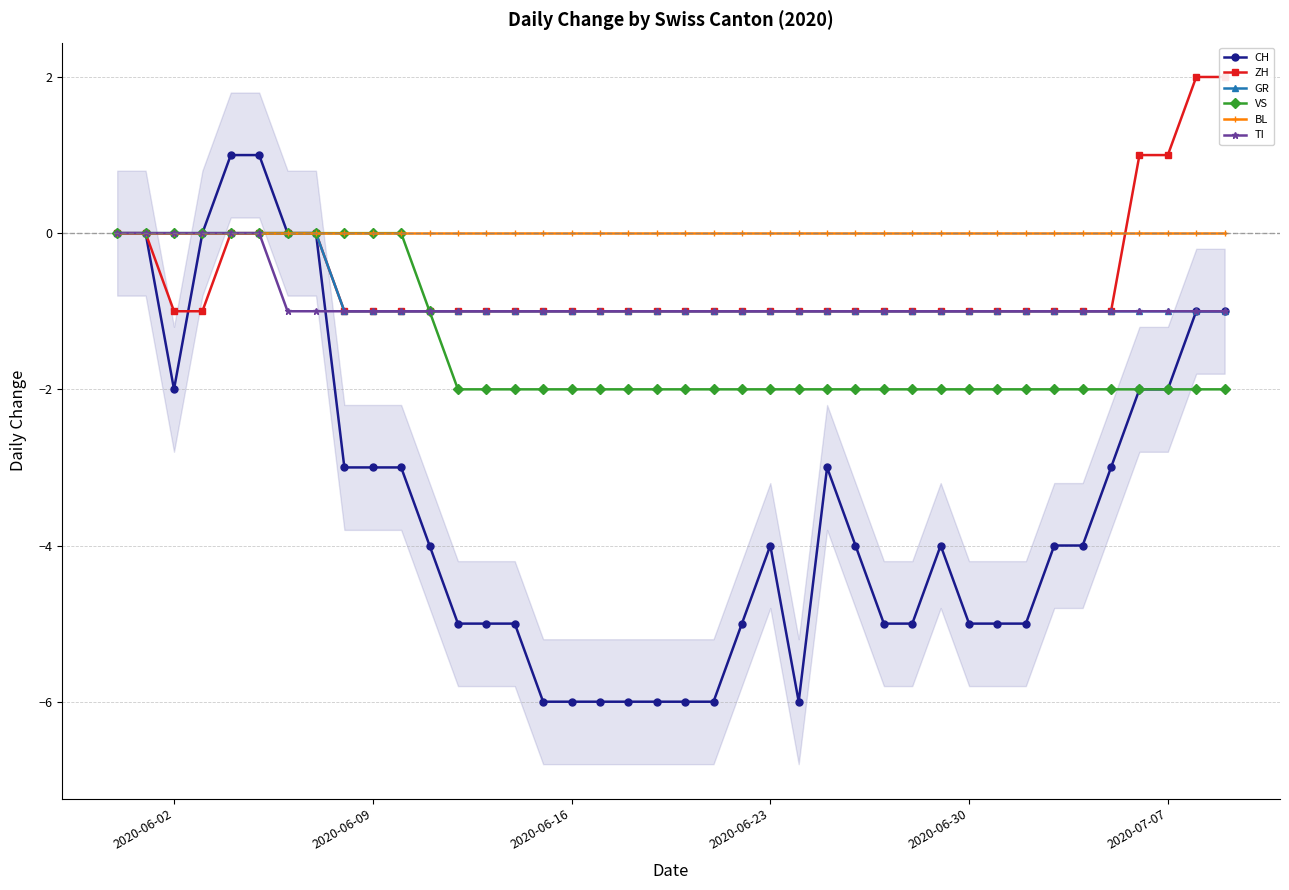

The VS series shows 1 at 2020-07-07. True or false?

False